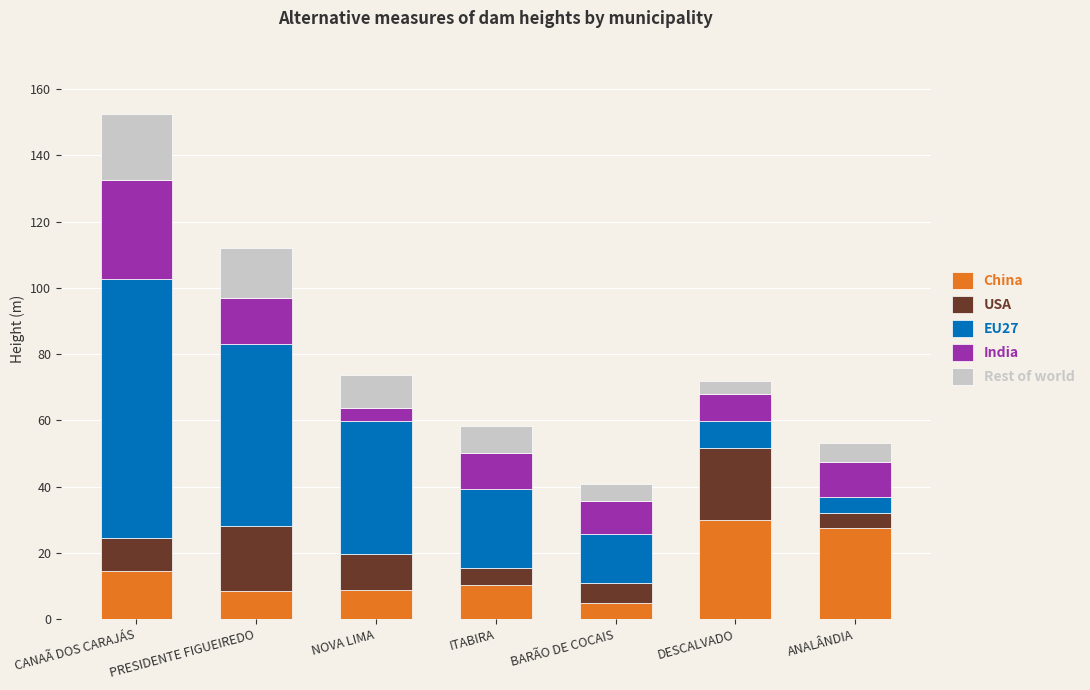

Is it true that China equals 14.6 at CANAÃ DOS CARAJÁS?

True